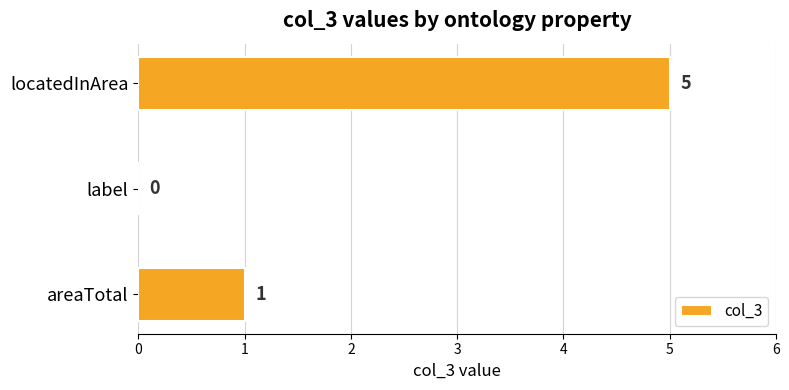

Reading top to bottom, extract all data points from this chart.

locatedInArea=5	label=0	areaTotal=1